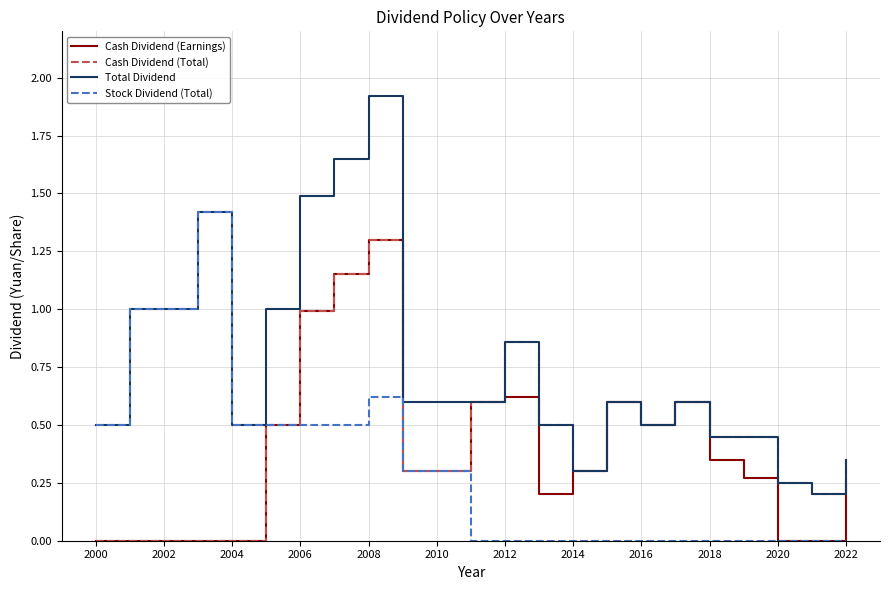

Count the number of data series in this chart.

4